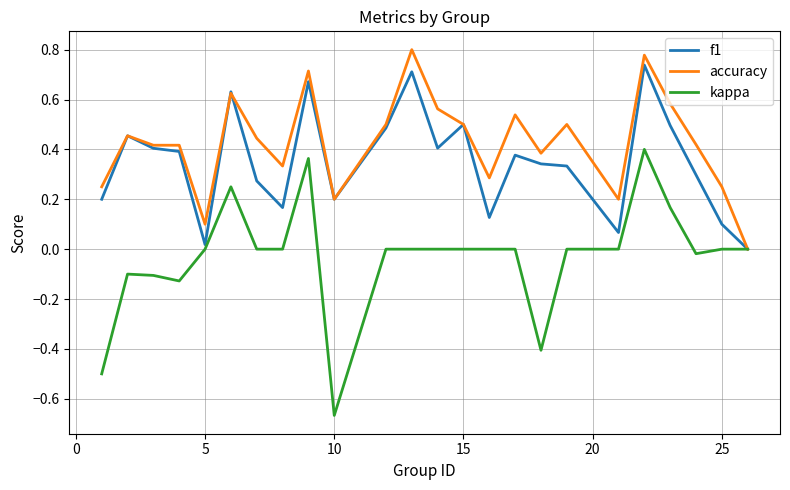

Reading left to right, extract all data points from this chart.

f1: 0.2	0.5	0.4	0.4	0.0	0.6	0.3	0.2	0.7	0.2	0.5	0.7	0.4	0.5	0.1	0.4	0.3	0.3	0.1	0.7	0.5	0.3	0.1	0.0
accuracy: 0.2	0.5	0.4	0.4	0.1	0.6	0.4	0.3	0.7	0.2	0.5	0.8	0.6	0.5	0.3	0.5	0.4	0.5	0.2	0.8	0.6	0.4	0.2	0.0
kappa: -0.5	-0.1	-0.1	-0.1	0.0	0.2	0.0	0.0	0.4	-0.7	0.0	0.0	0.0	0.0	0.0	0.0	-0.4	0.0	0.0	0.4	0.2	-0.0	0.0	0.0